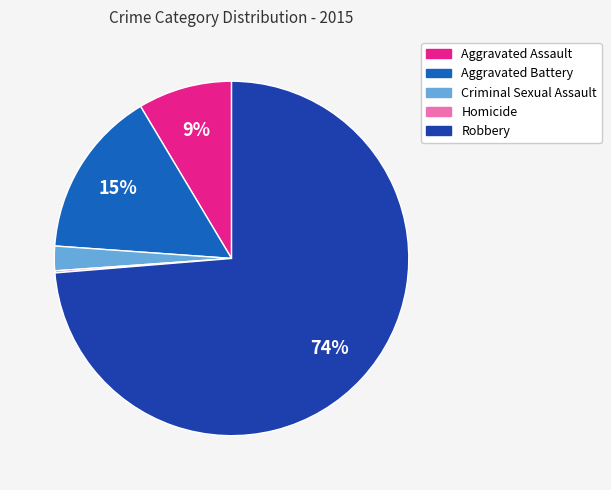

True or false: Aggravated Battery accounts for 15% of the total.

True